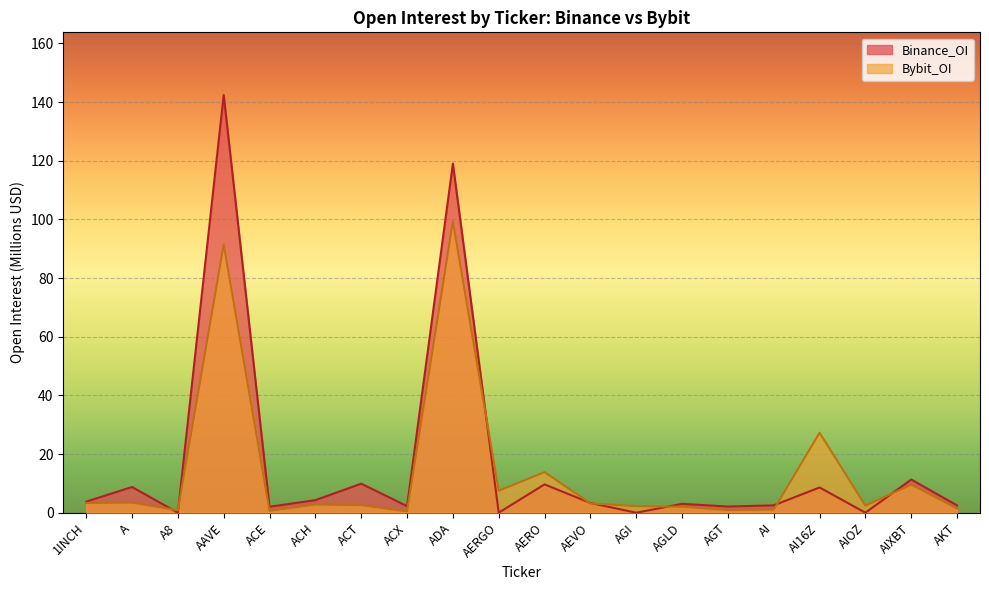

What is the difference between the Bybit_OI values at ACH and AIXBT?

6.8